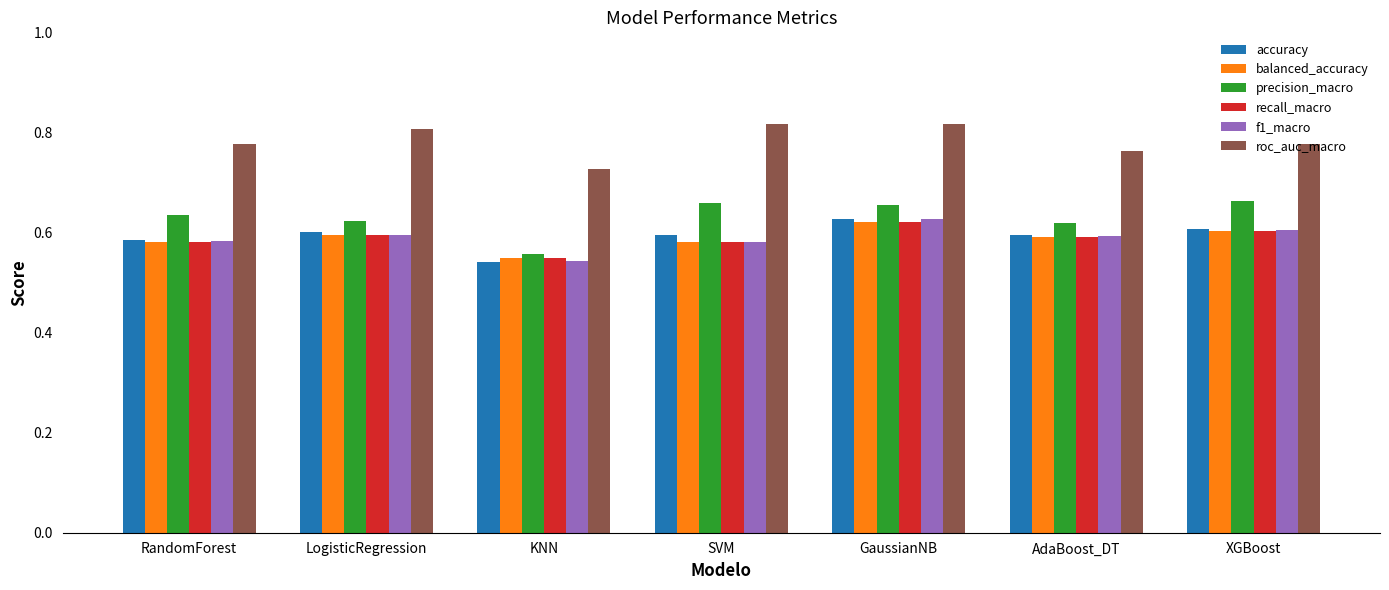

What is the difference between the highest and lowest values at SVM?

0.2